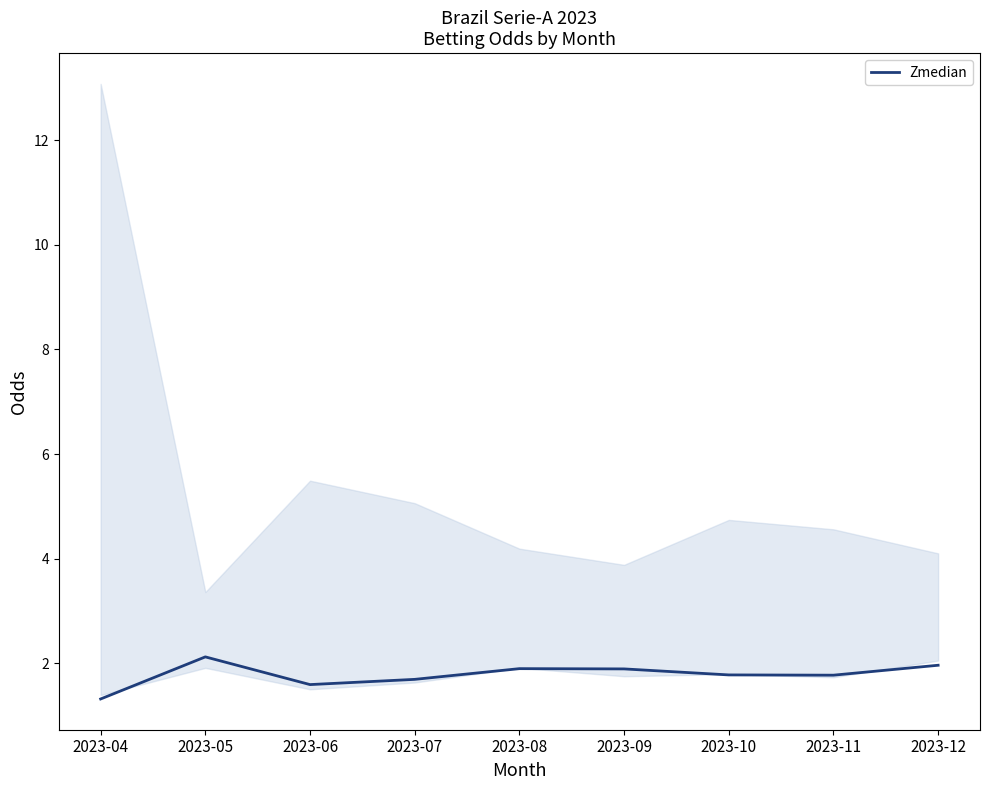

Count the number of data series in this chart.

1